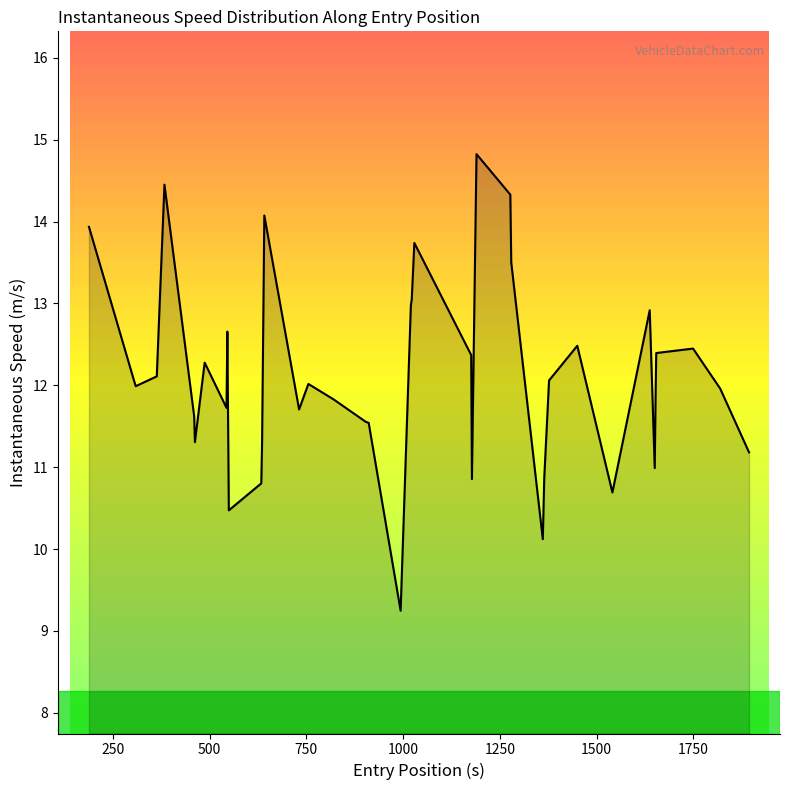

What is the difference between the maximum and minimum values?

5.6